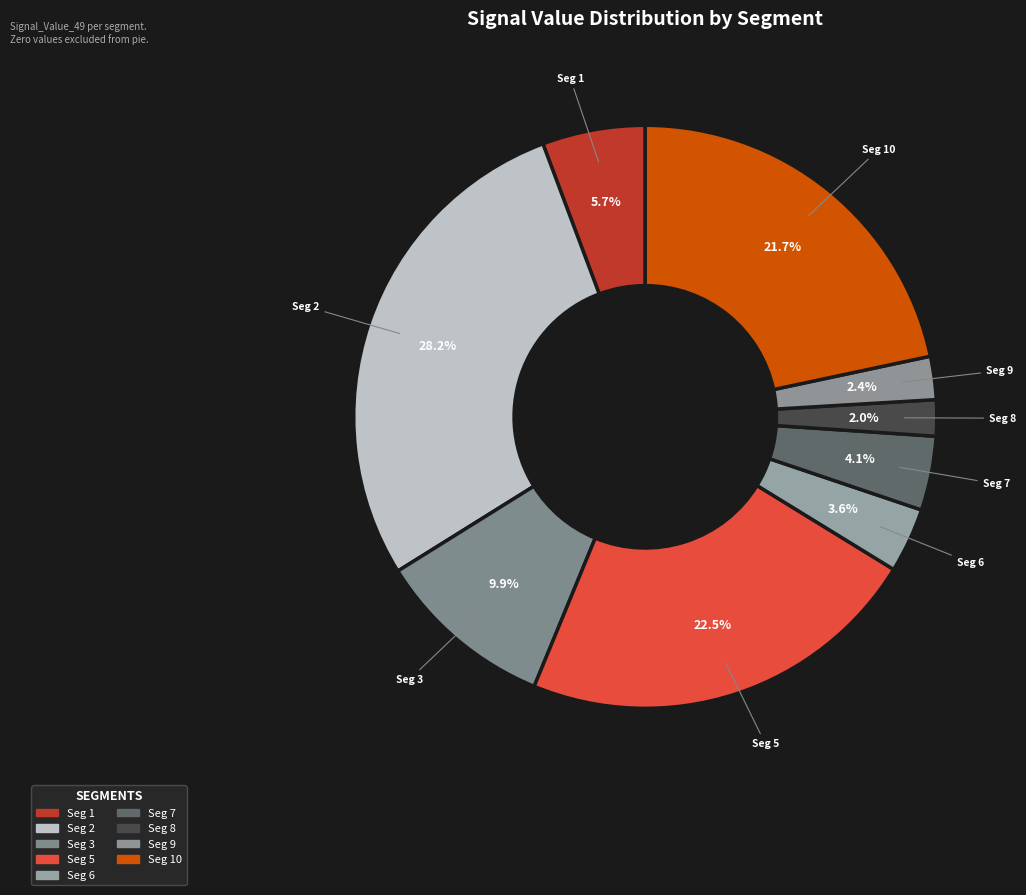

Count the number of slices in the pie.

9